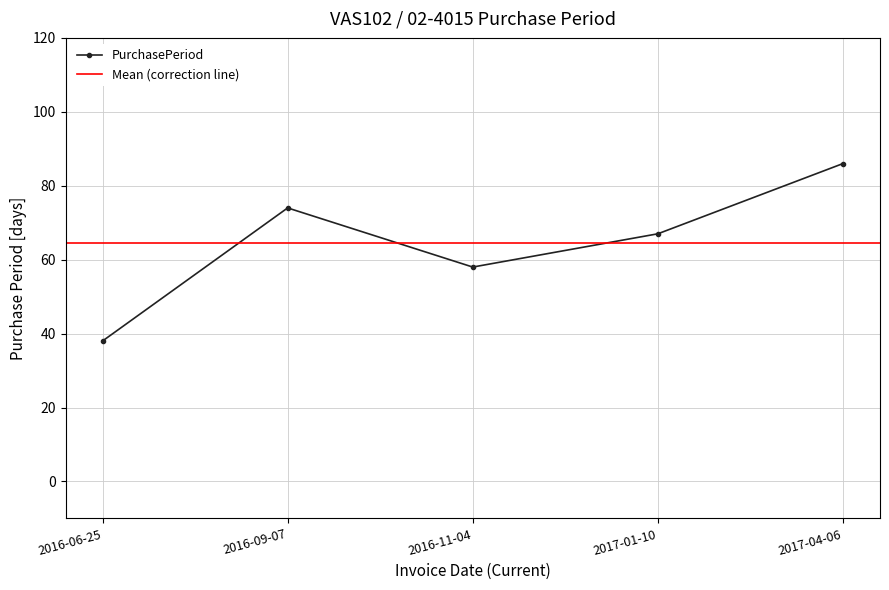

Count the values in the range 58 to 74.

3